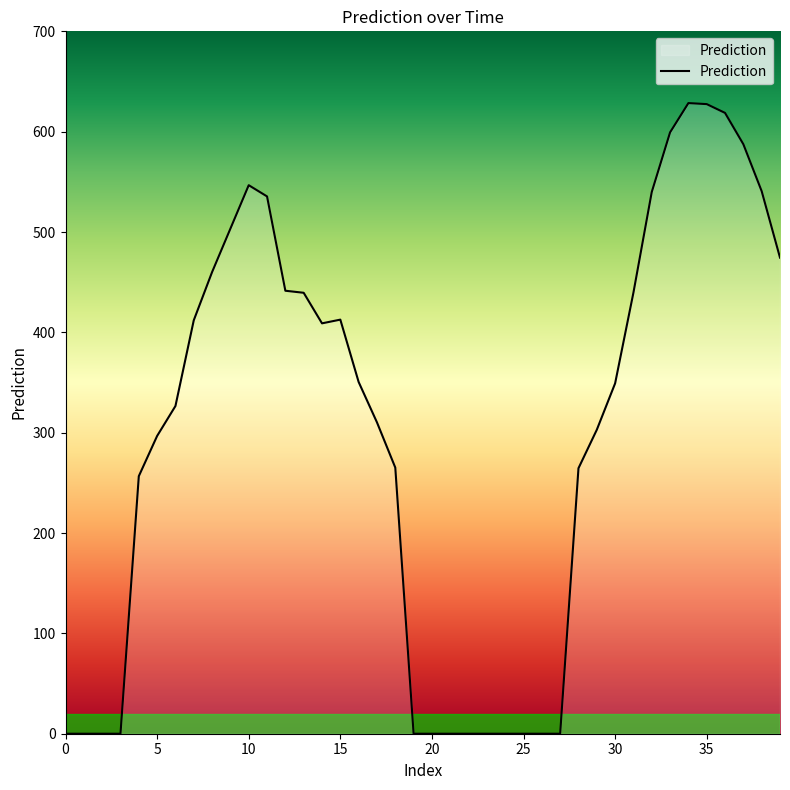

What is the greatest value displayed?

628.5